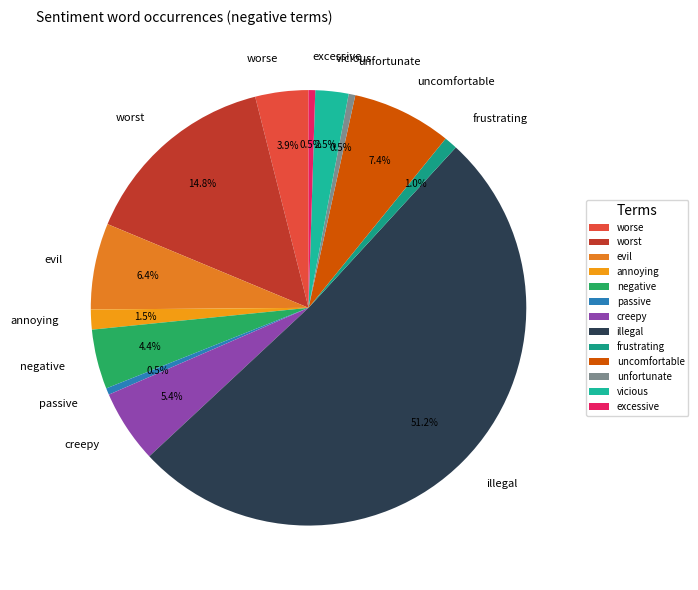

Does vicious account for over 50% of the chart?

No